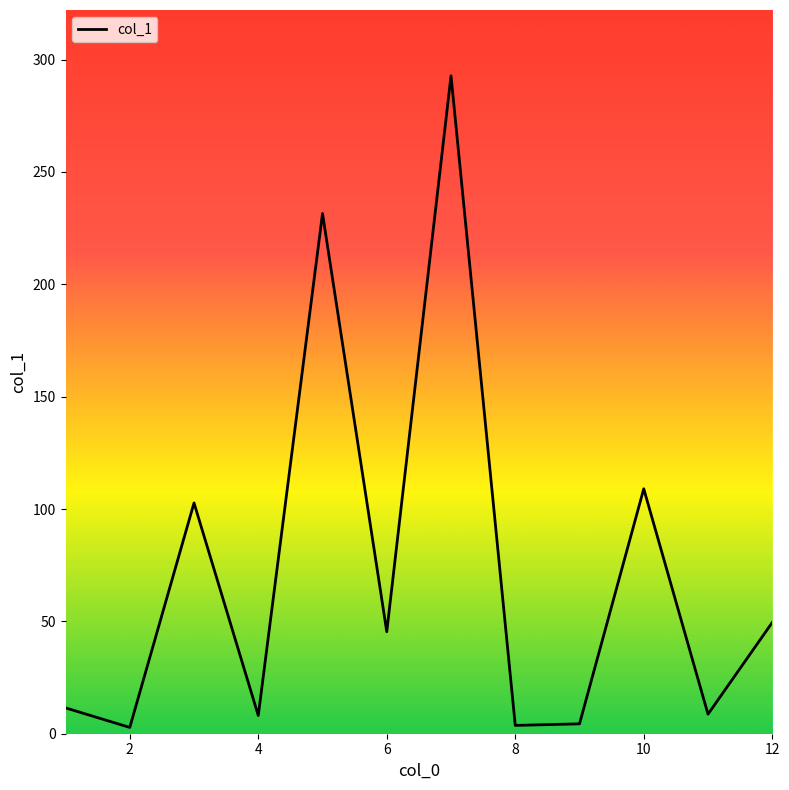

Does the chart display data point markers on the line(s)?

No